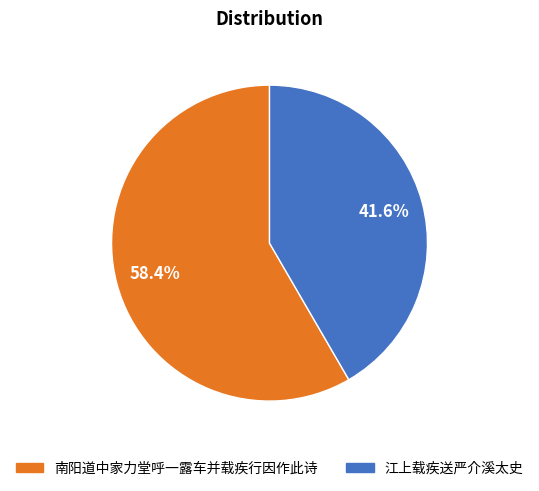

True or false: 江上载疾送严介溪太史 accounts for 52% of the total.

False